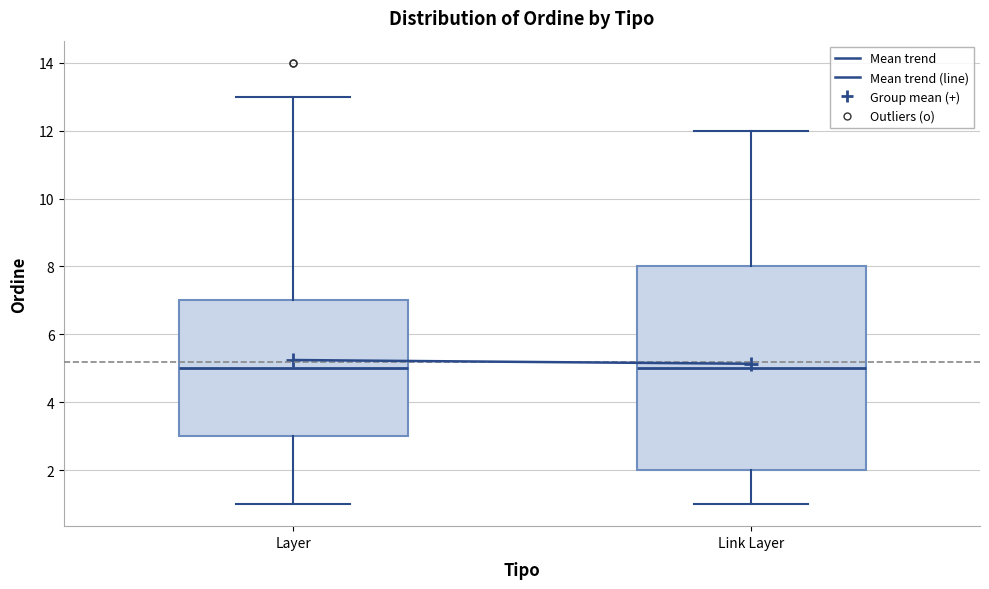

Reading left to right, read every box against the y-axis: the position of its median line, the range the box covers, and the ends of its whiskers. The values are not printed on the chart, so give them approximately, as read against the axis.

Layer: median 5, box 3 to 7, whiskers 1 to 13
Link Layer: median 5, box 2 to 8, whiskers 1 to 12